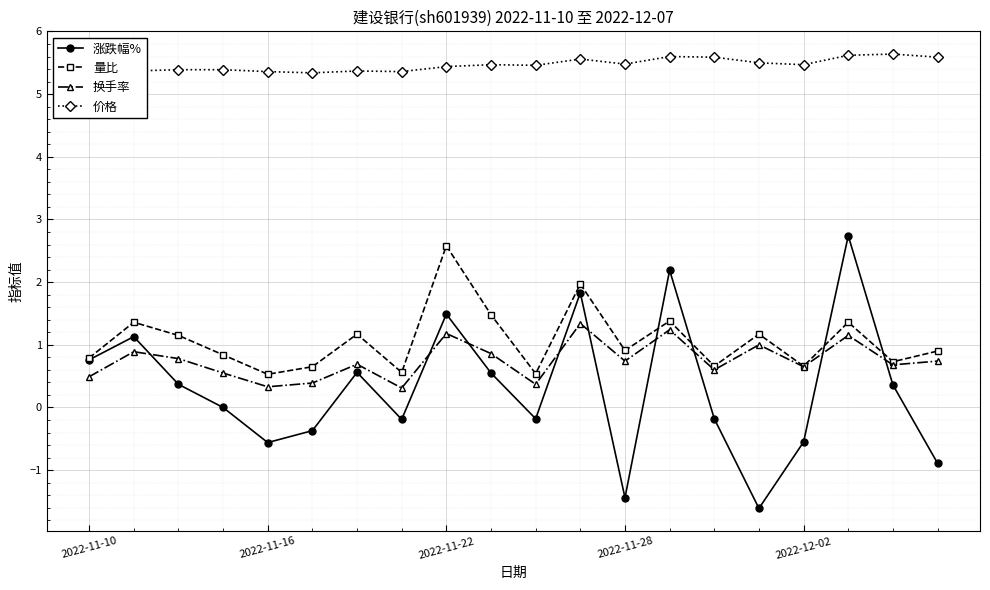

What is the minimum value for 换手率?

0.3